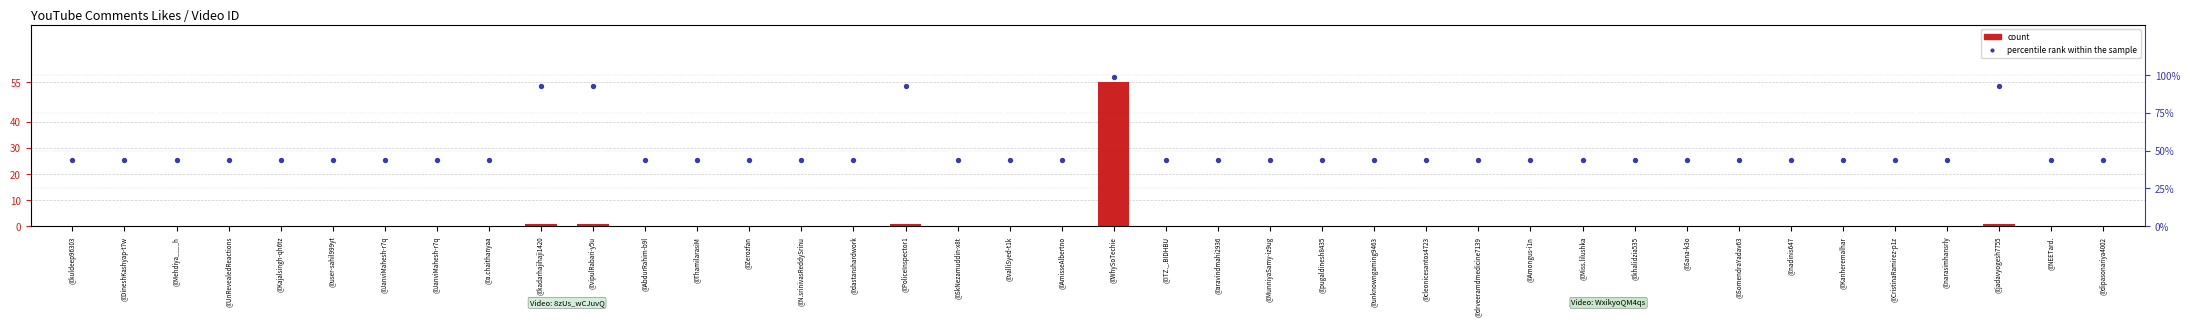

What is the total value across all series at @N.srinivasReddySrinu?

43.8